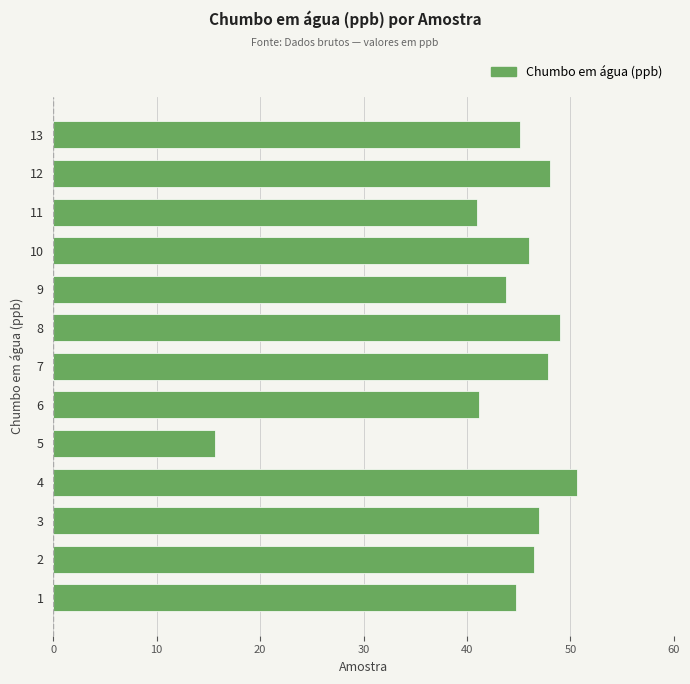

What is the sum of all values?

566.4